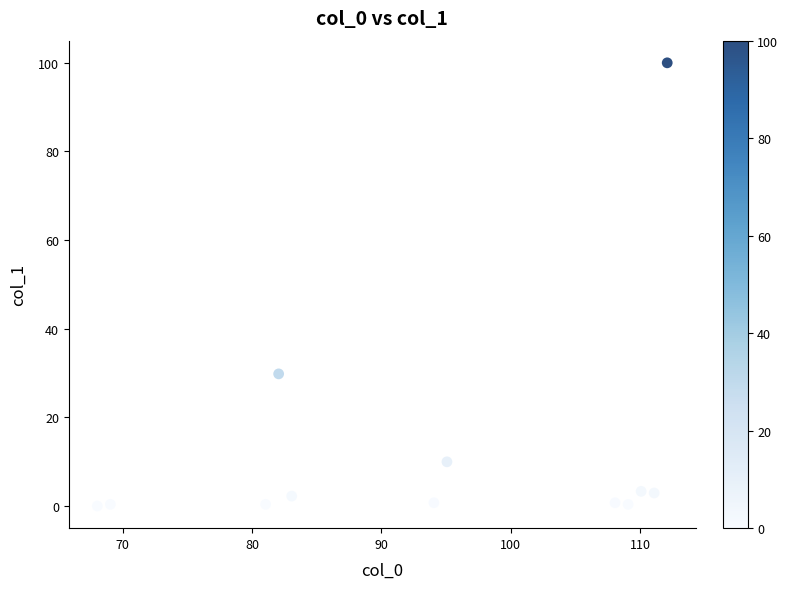

What is the average Y value?

12.6